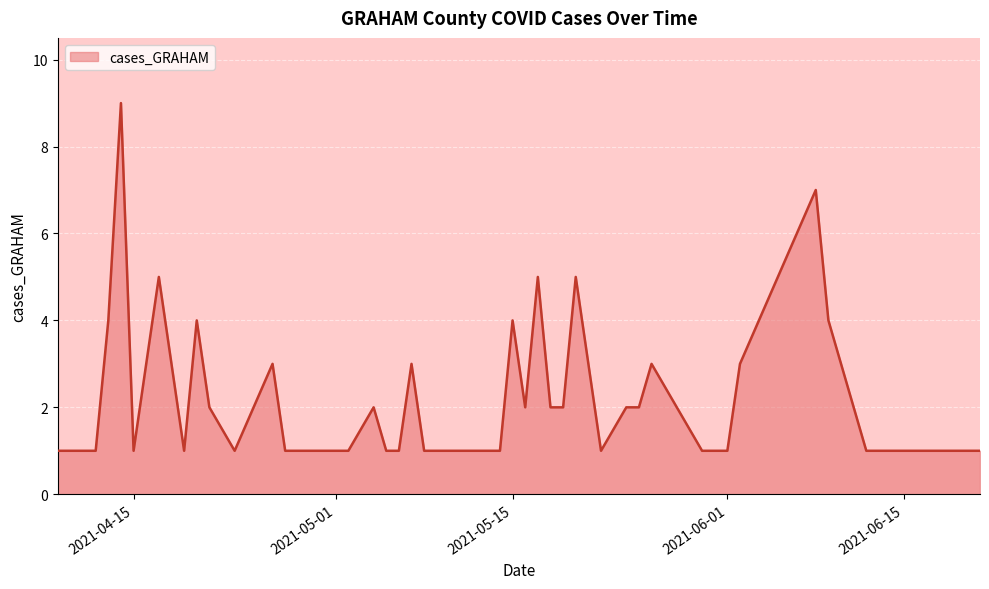

What is the difference between the maximum and minimum values?

8